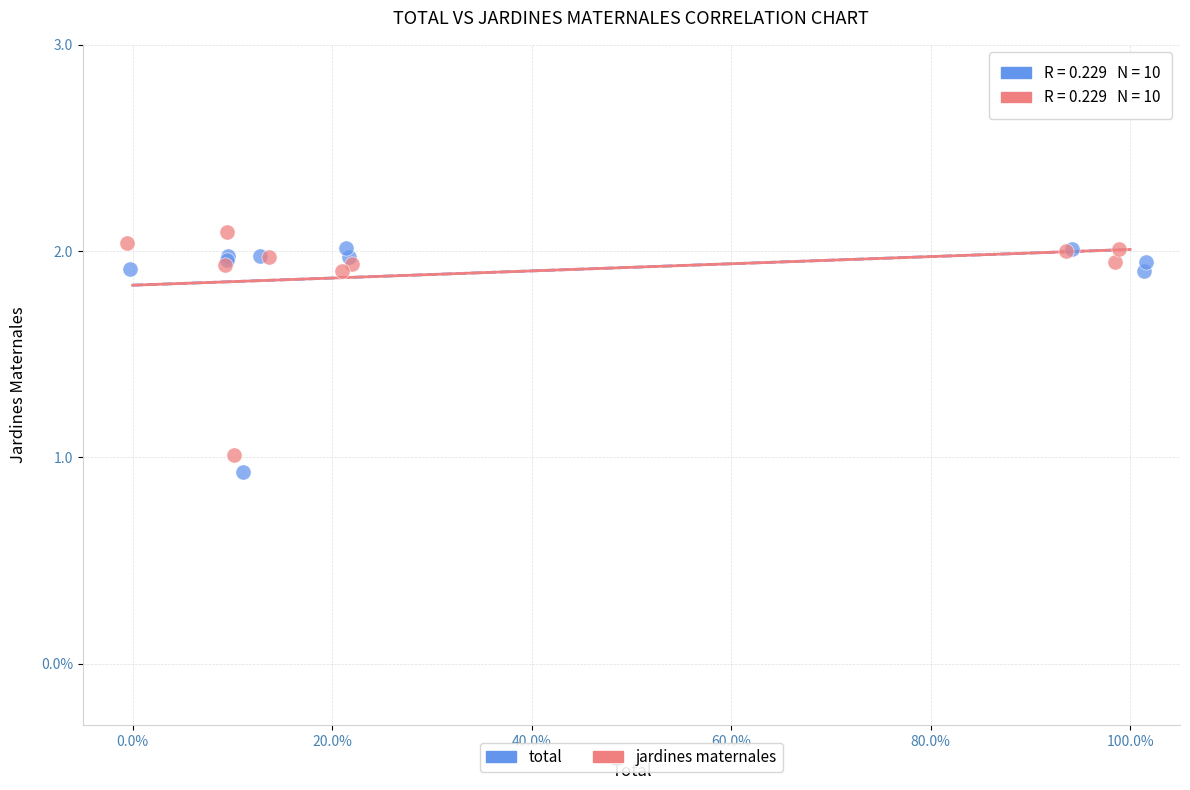

Which series reaches the maximum Y coordinate?

jardines maternales